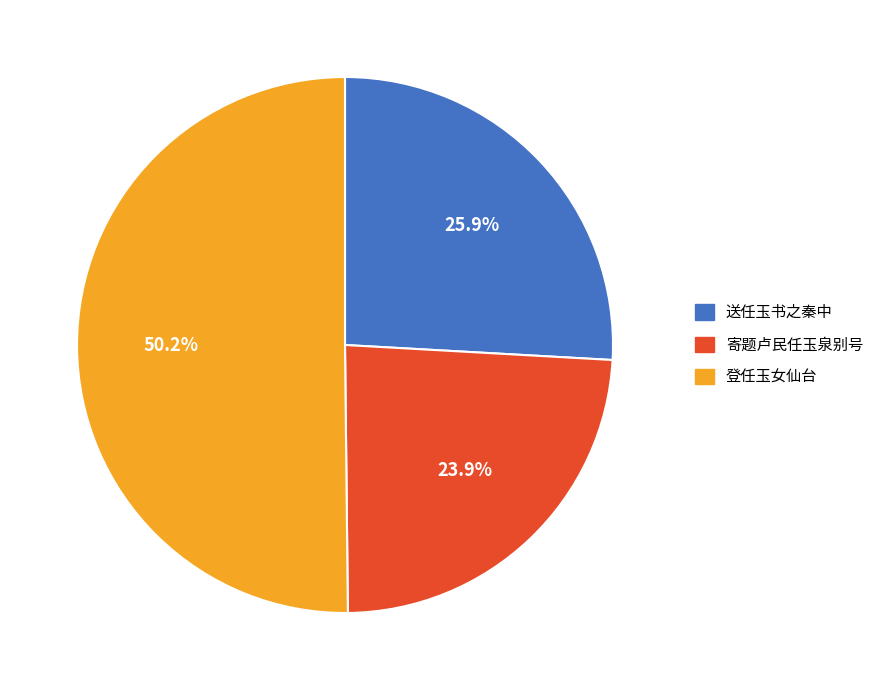

Which category has the smallest portion of the pie?

寄题卢民任玉泉别号